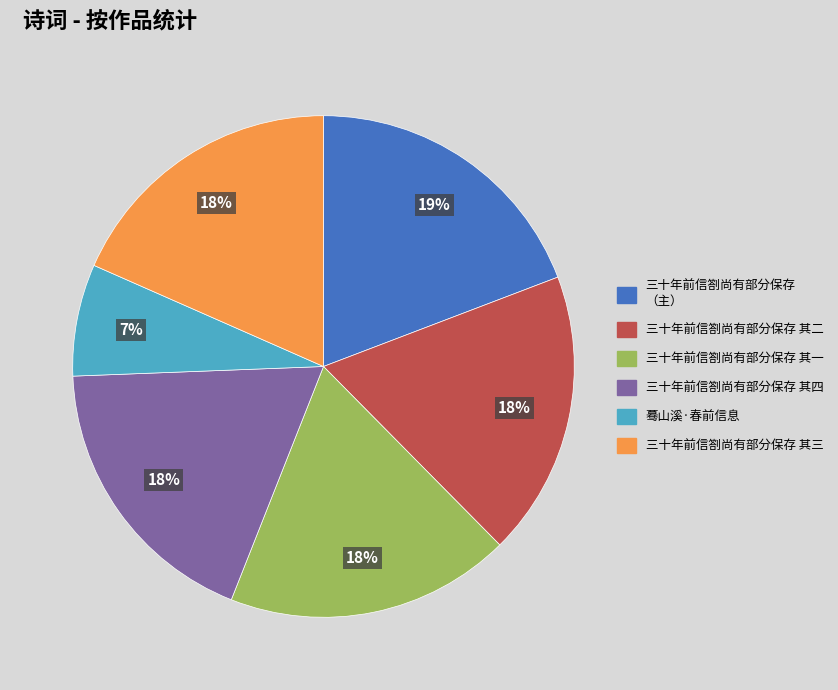

To the nearest percent, what is the difference between the largest and smallest slice percentages?

12%